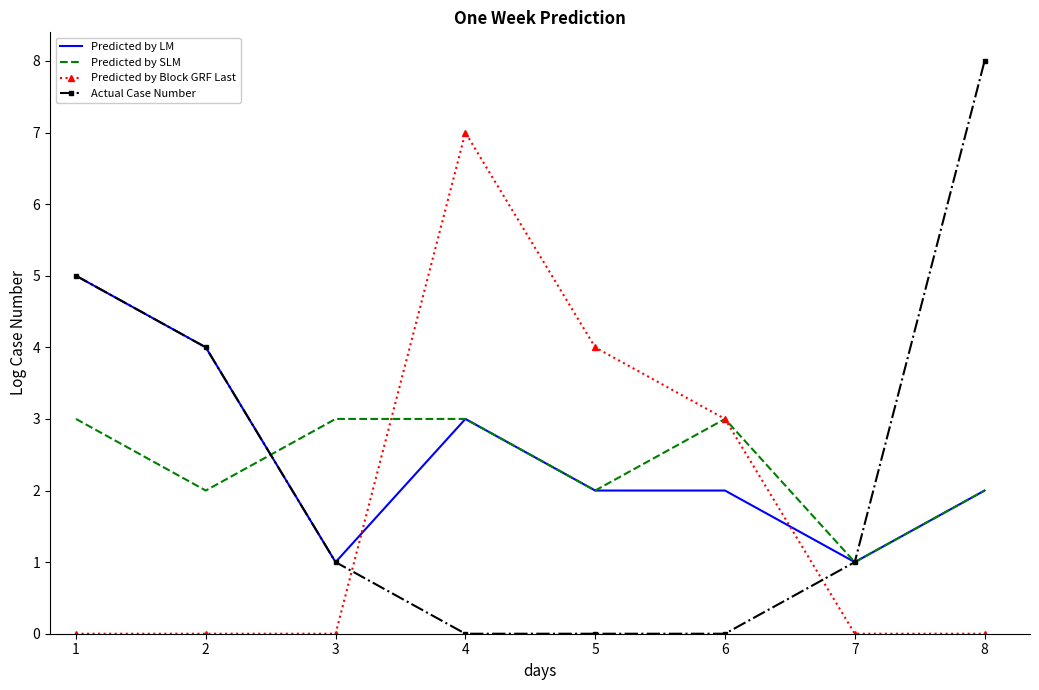

Where is Predicted by LM nearest to the value 3?

4